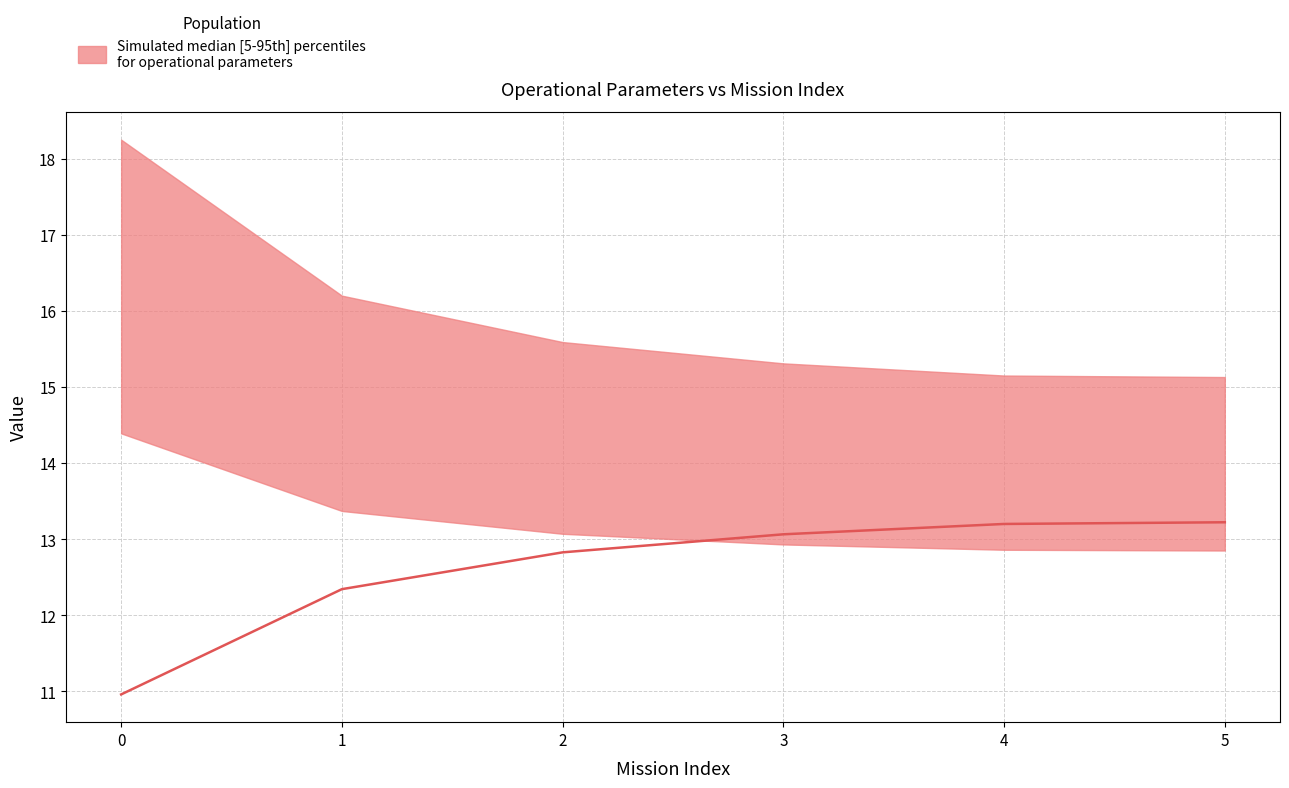

Which has a higher value, 2 or 0?

2